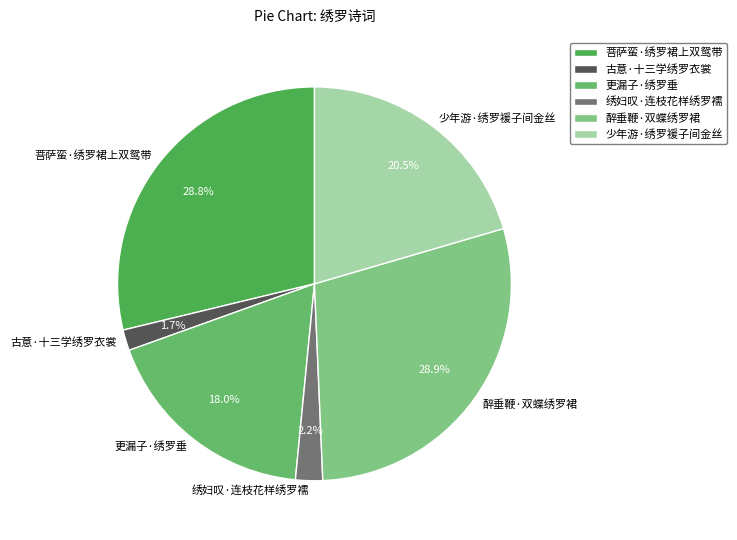

Between 更漏子·绣罗垂 and 少年游·绣罗褑子间金丝, which is larger?

少年游·绣罗褑子间金丝